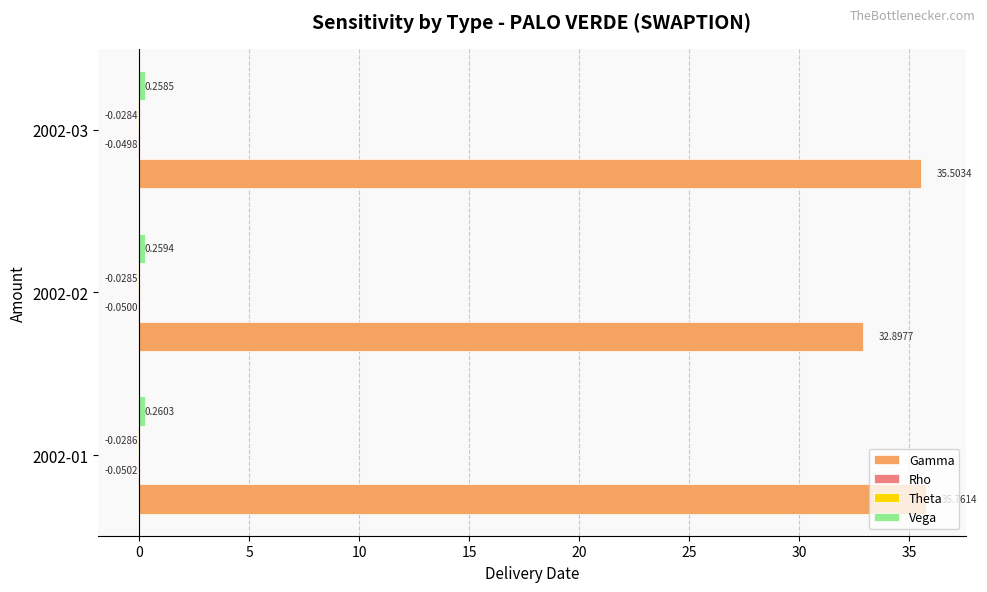

At which category is the sum across all series the highest?

2002-01